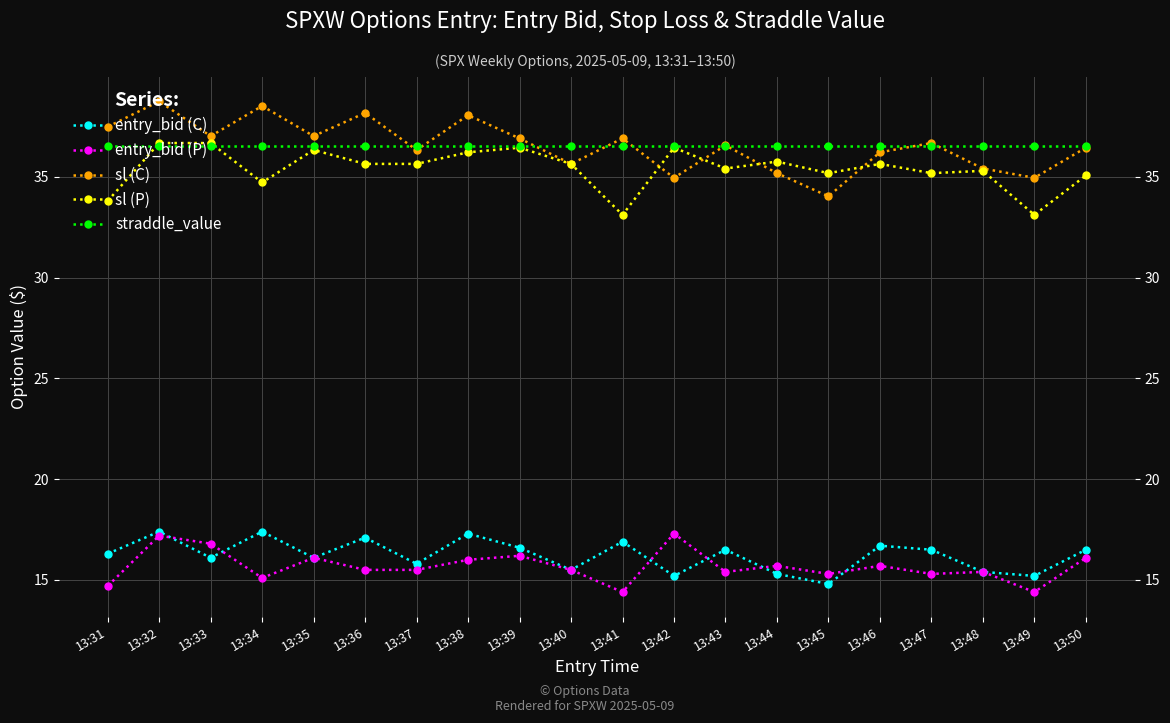

What are all the series names shown in the legend?

entry_bid (C), entry_bid (P), sl (C), sl (P), straddle_value